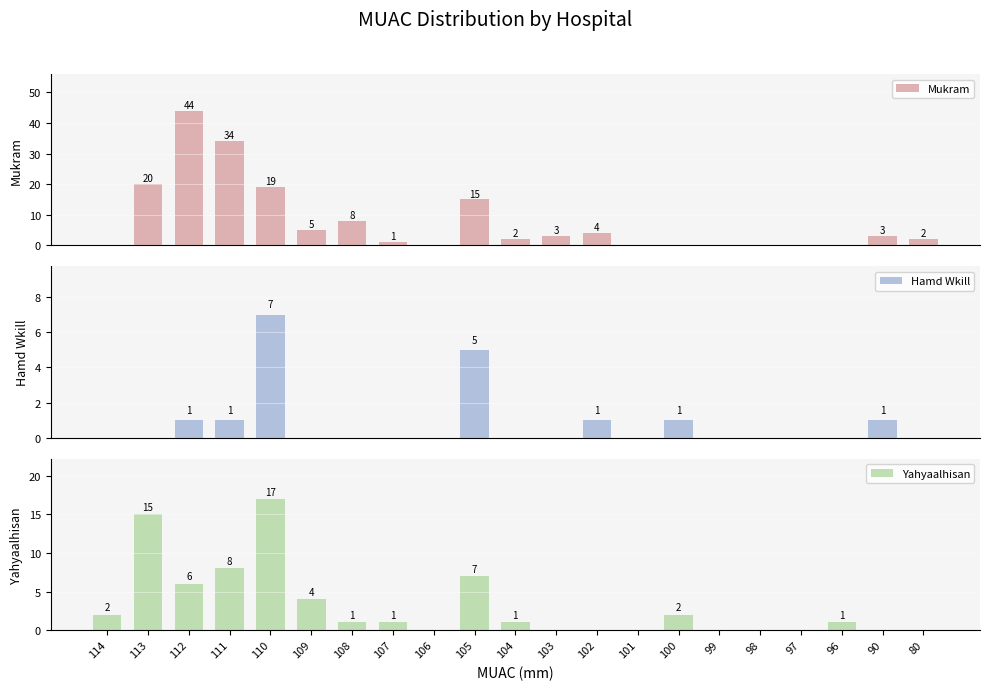

Is the value of Mukram at 109 greater than the value of Yahyaalhisan at 107?

Yes